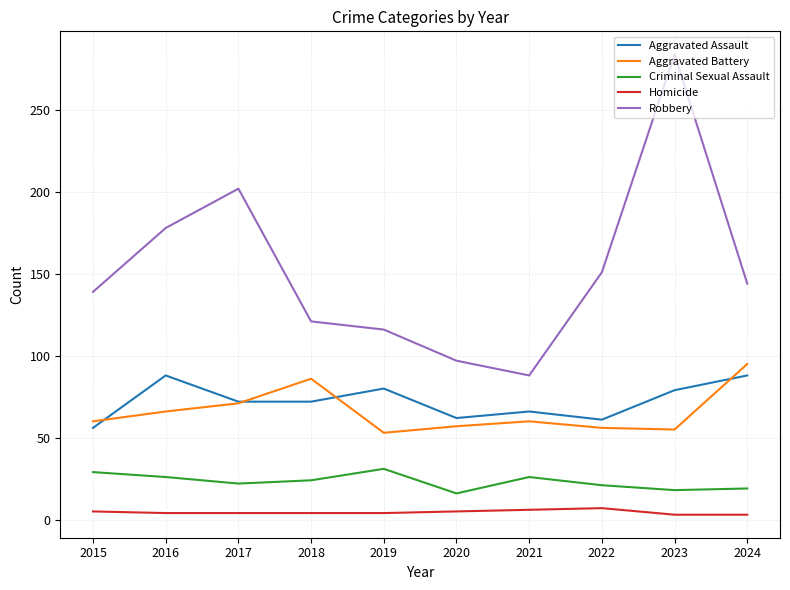

Rank the series at 2019 from highest to lowest value.

Robbery, Aggravated Assault, Aggravated Battery, Criminal Sexual Assault, Homicide